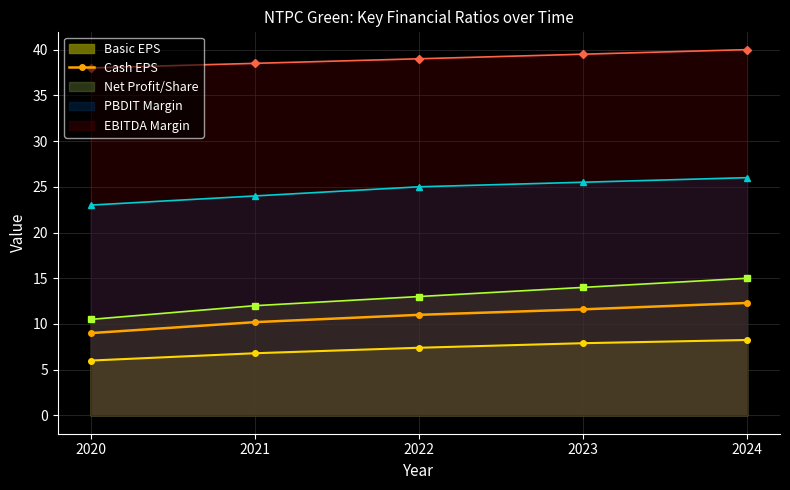

What is the value of the EBITDA Margin point at the 4th from the left?

39.5